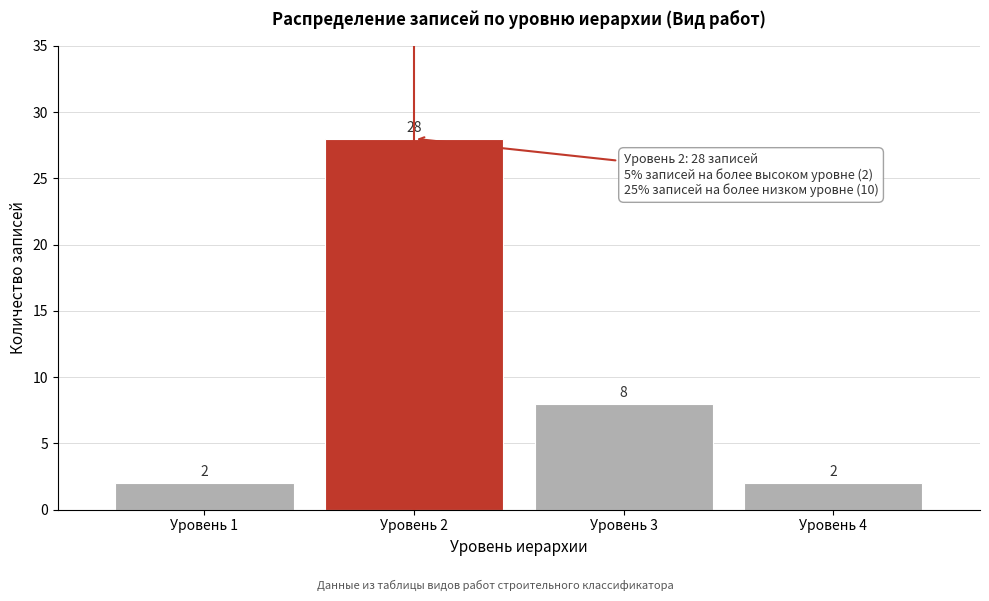

Reading left to right, transcribe this chart: for each bar, give the range it covers on the x-axis and its height.

0.5 to 1.5: 2
1.5 to 2.5: 28
2.5 to 3.5: 8
3.5 to 4.5: 2